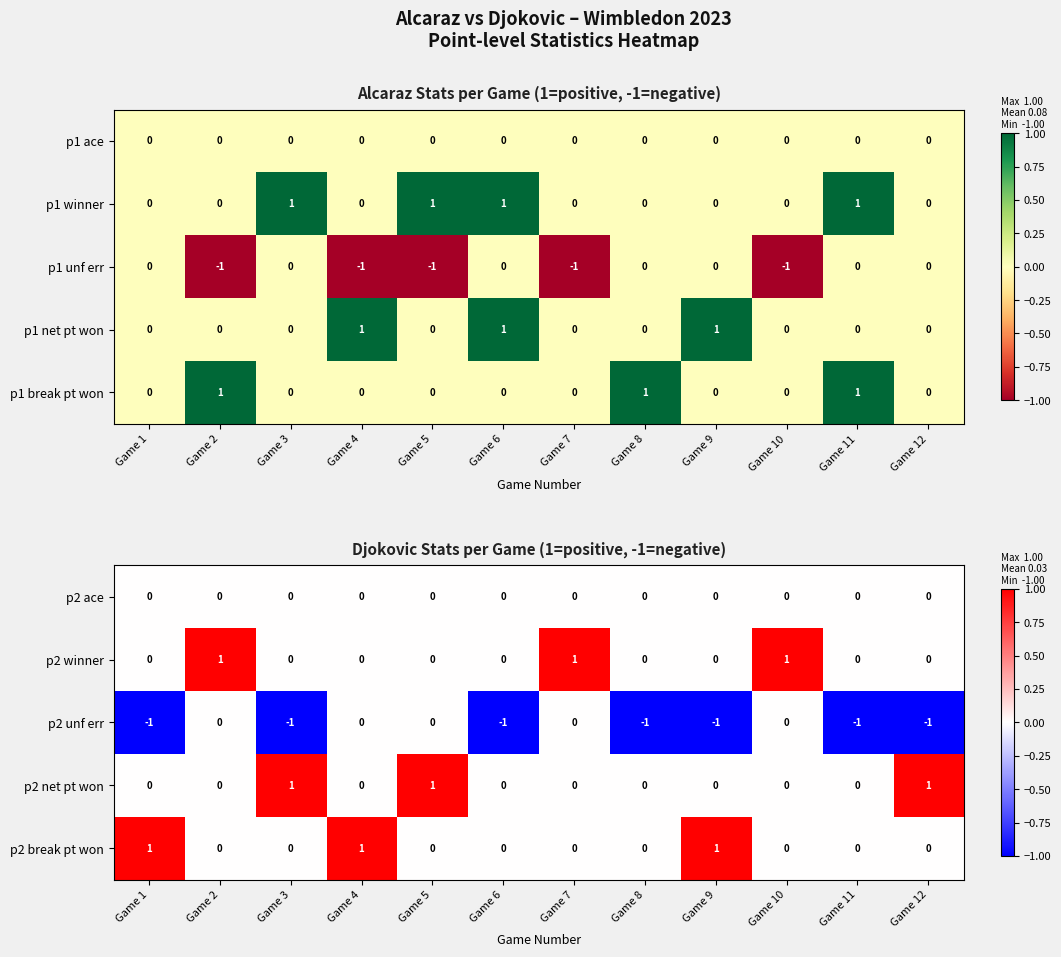

The p2 unf err series shows 0 at Game 8. True or false?

False